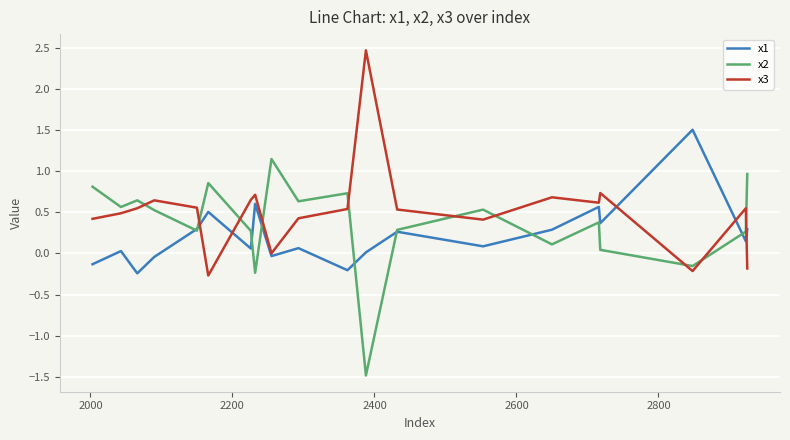

Rank the series by their maximum value, from highest to lowest.

x3, x1, x2